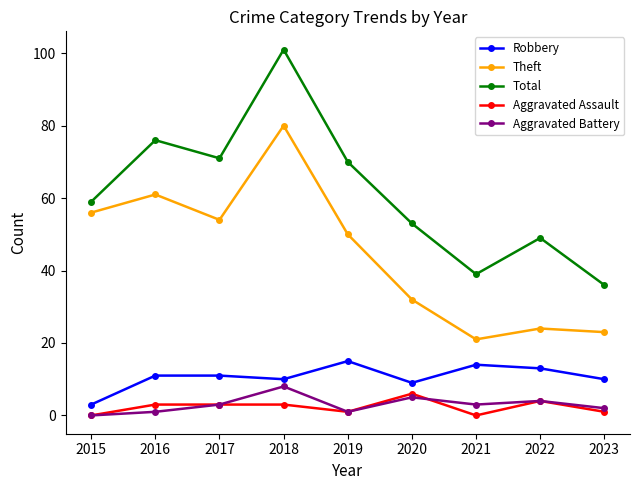

True or false: Robbery and Theft intersect in this chart.

False